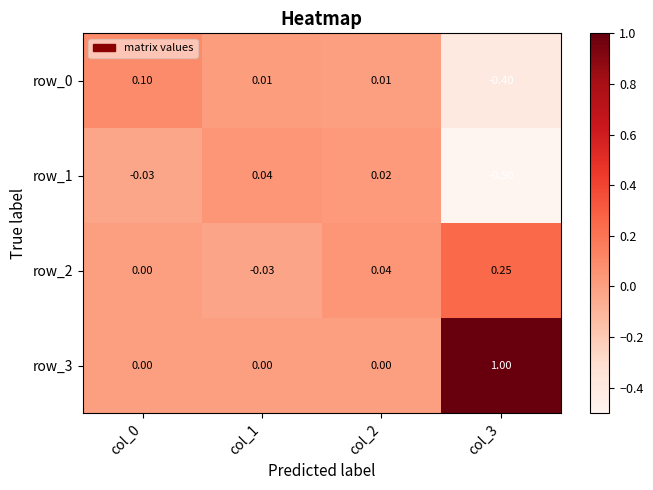

How many data points does each series have?

4